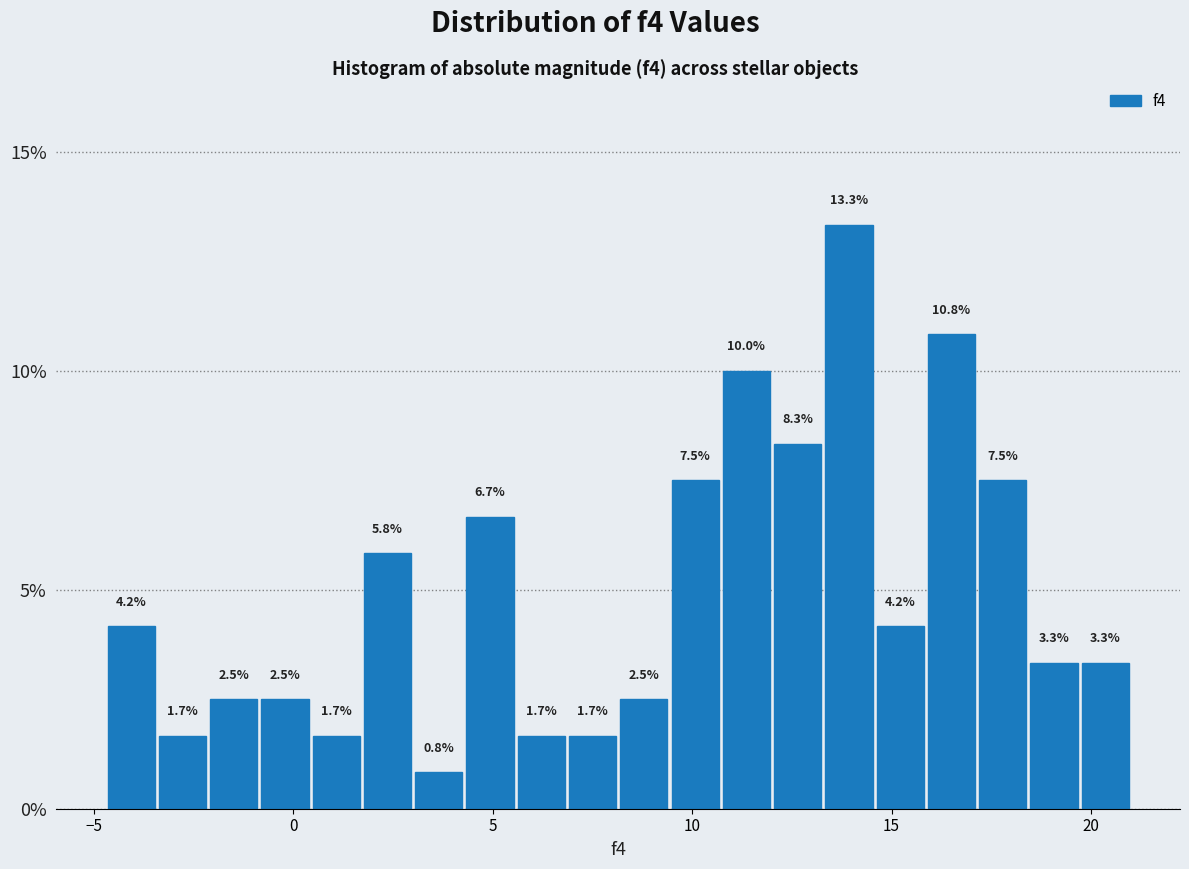

Around what value on the x-axis is the tallest bar? Give the approximate position of its centre, as read against the axis.

14.0